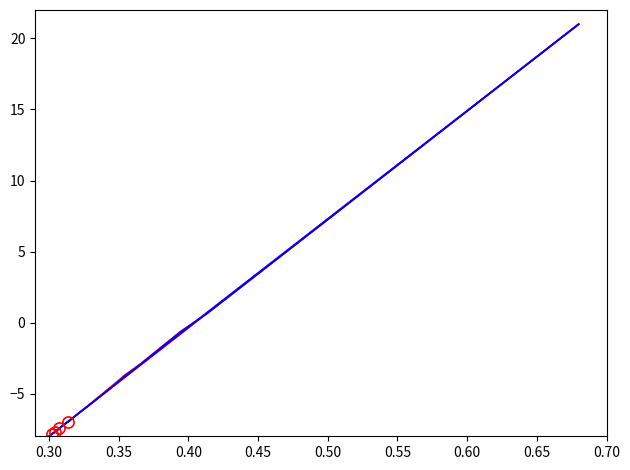

Does the chart have visible grid lines?

No